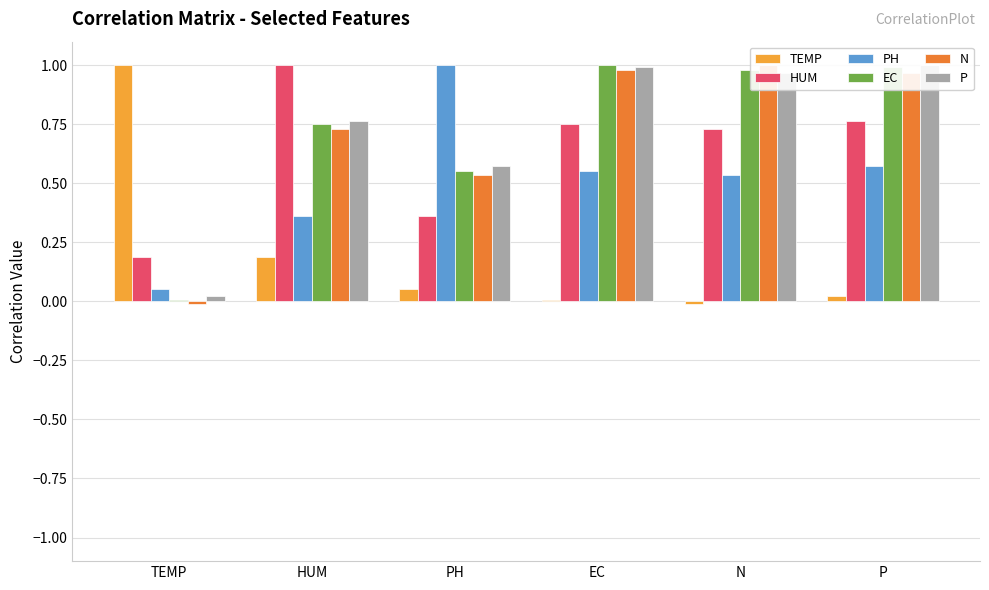

What position from the left is HUM?

2